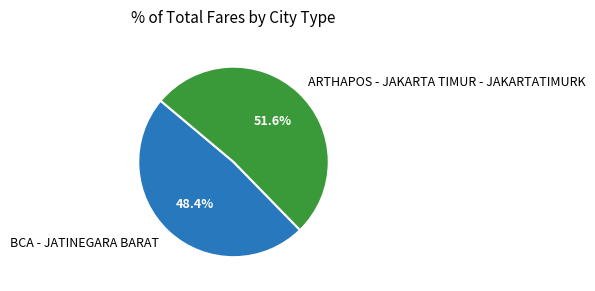

What percentage is the ARTHAPOS - JAKARTA TIMUR - JAKARTATIMURK slice, to the nearest percent?

52%